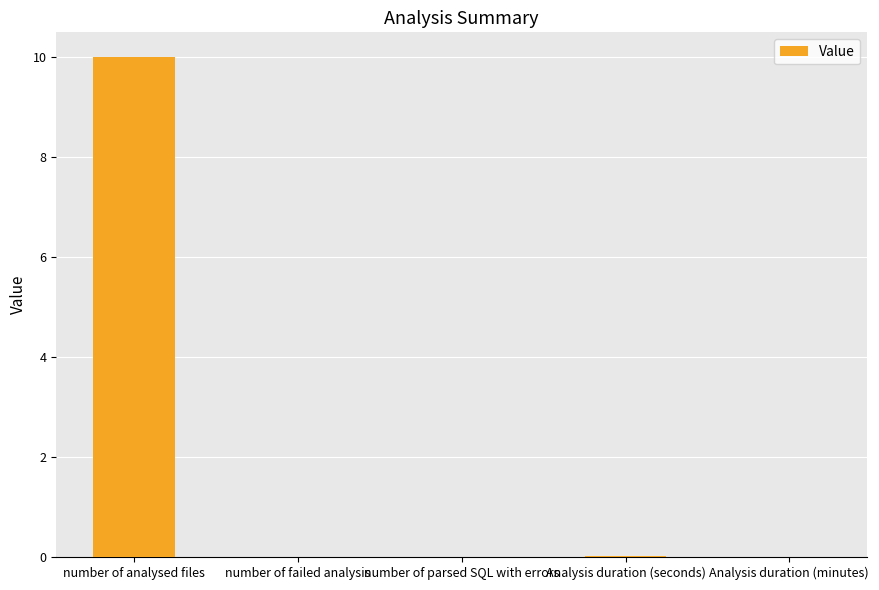

Are the bars horizontal?

No